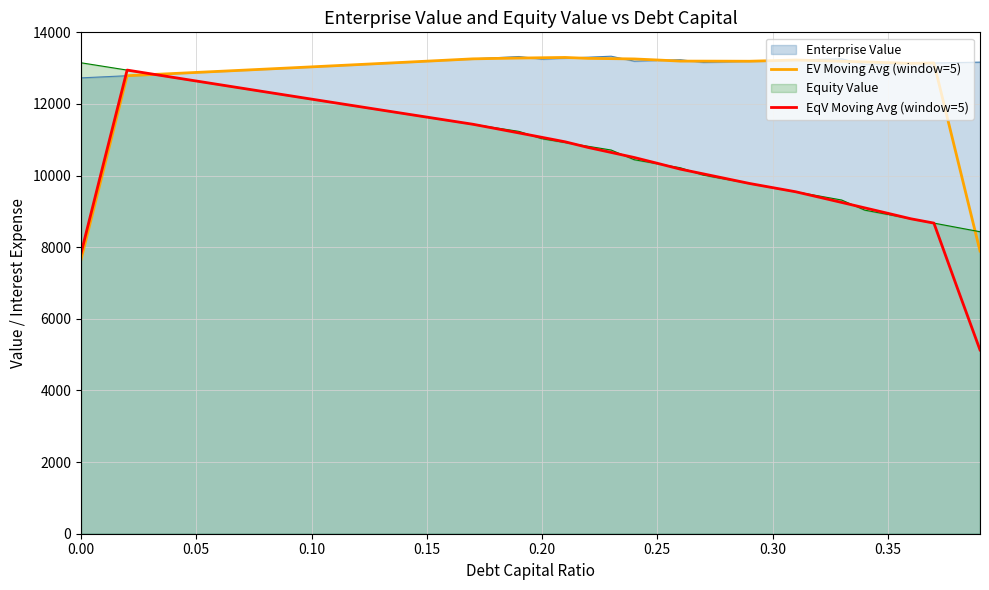

What is the average value of the EqV Moving Avg (window=5) series?

10634.0